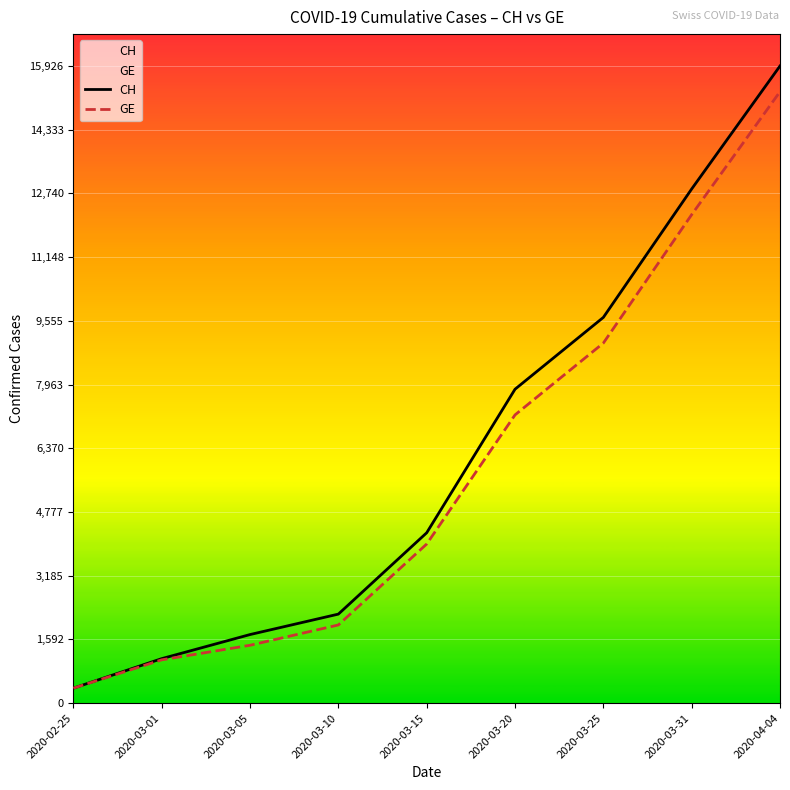

What is the lowest value of the CH series?

375